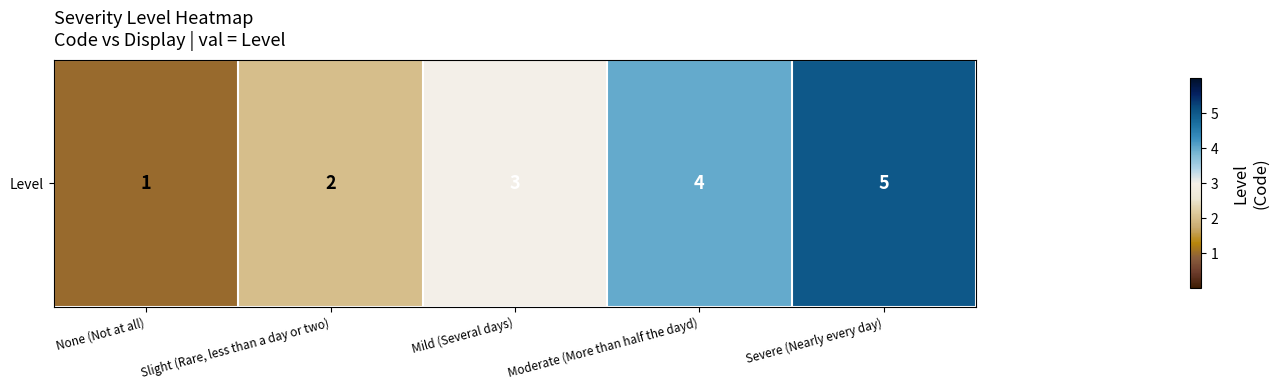

Reading right to left, list all the values displayed in this chart.

5	4	3	2	1